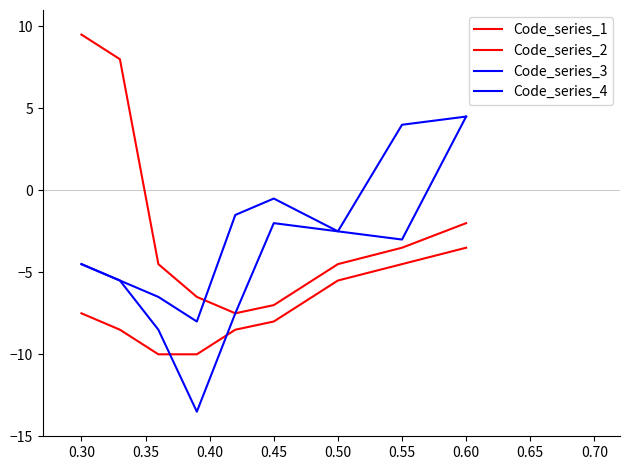

Does the chart have visible grid lines?

No